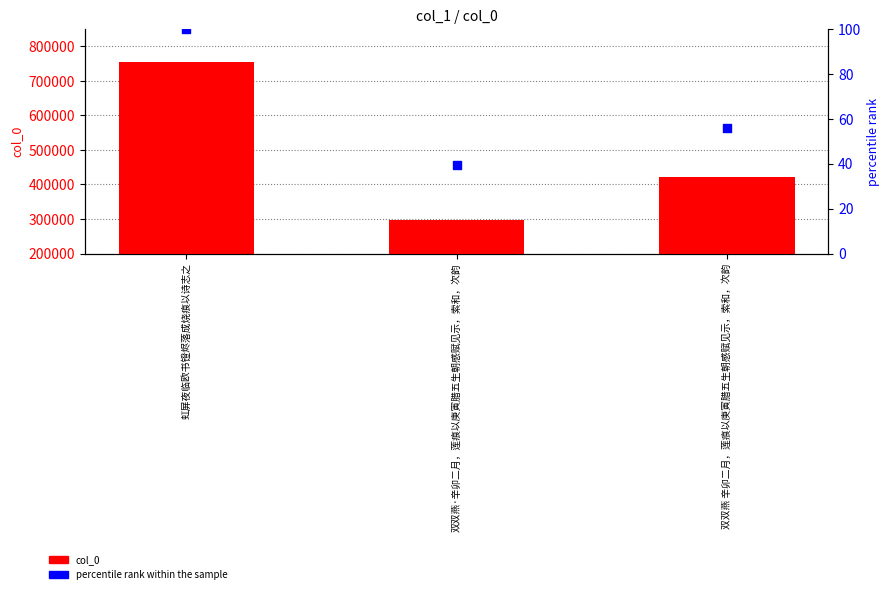

Which series has the widest spread of Y values?

col_0